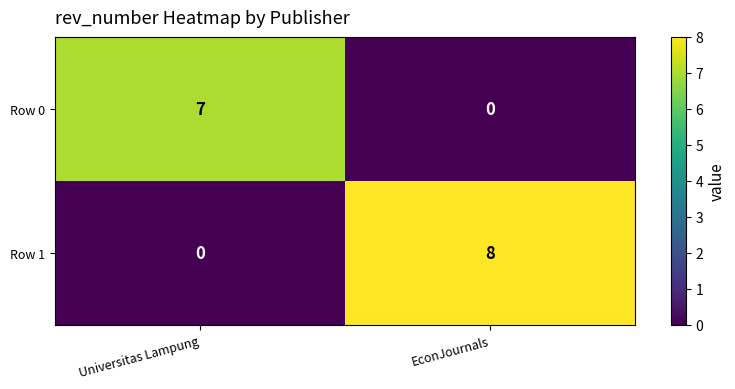

Count the number of categories in the chart.

2